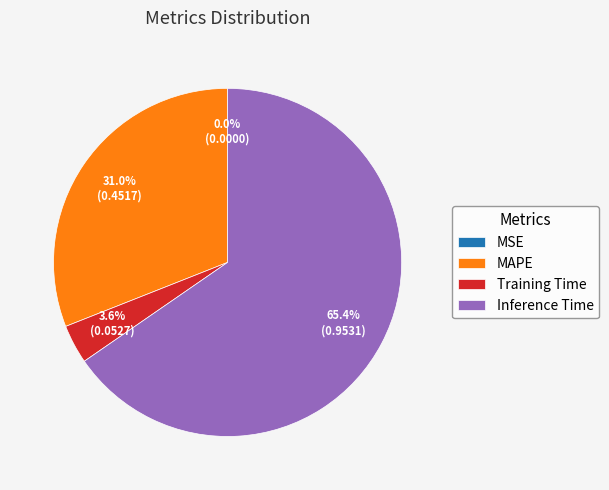

Which slice represents more than half of the pie?

Inference Time